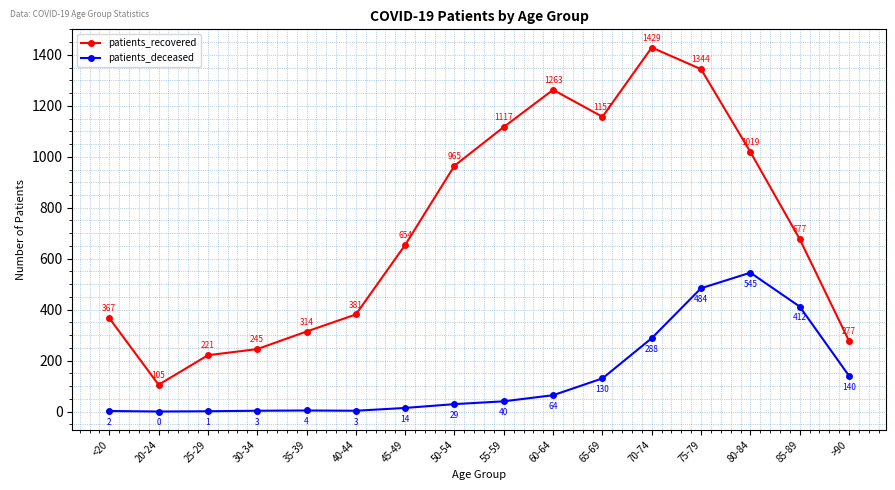

True or false: patients_recovered and patients_deceased cross at least once.

False